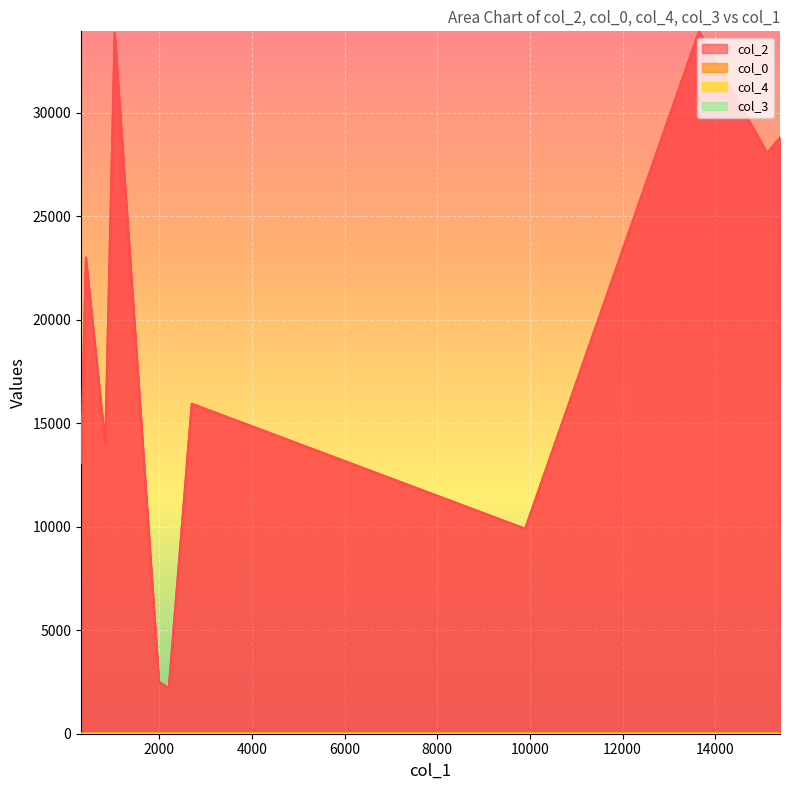

How many data points in col_2 are above 22993?

5